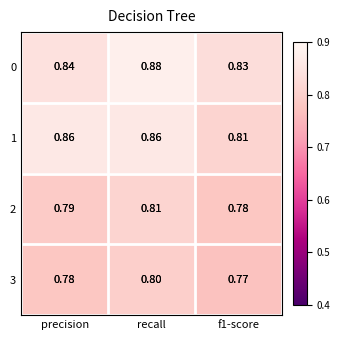

What is the lowest value of the 2 series?

0.8